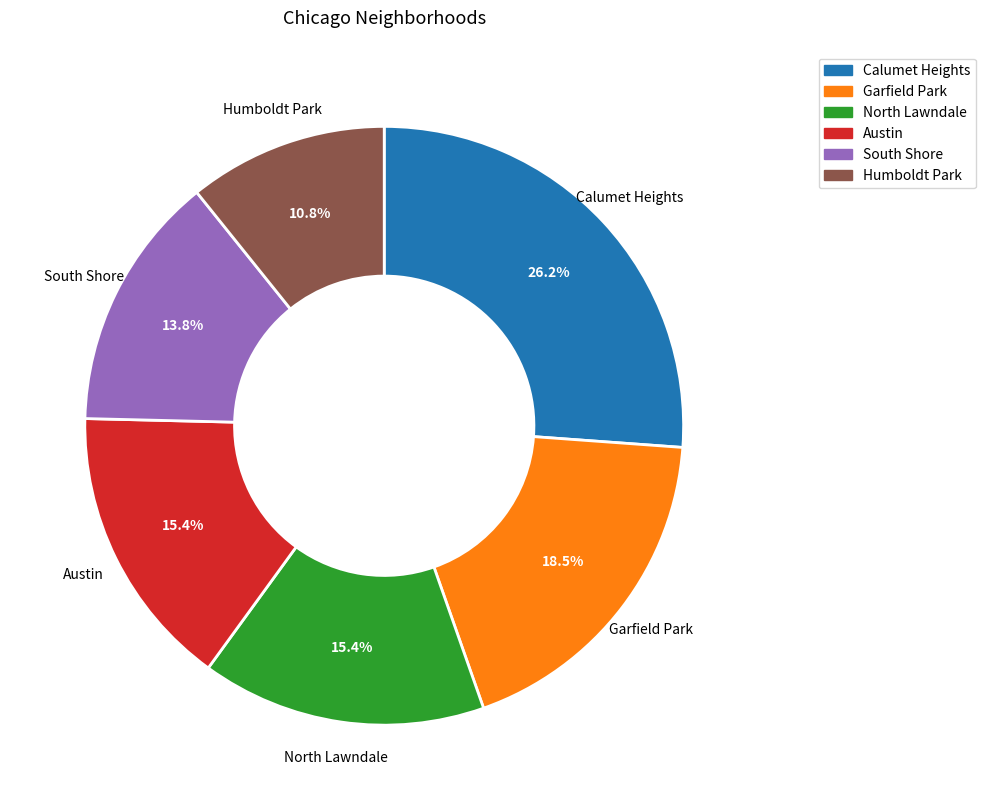

Between North Lawndale and Garfield Park, which is larger?

Garfield Park